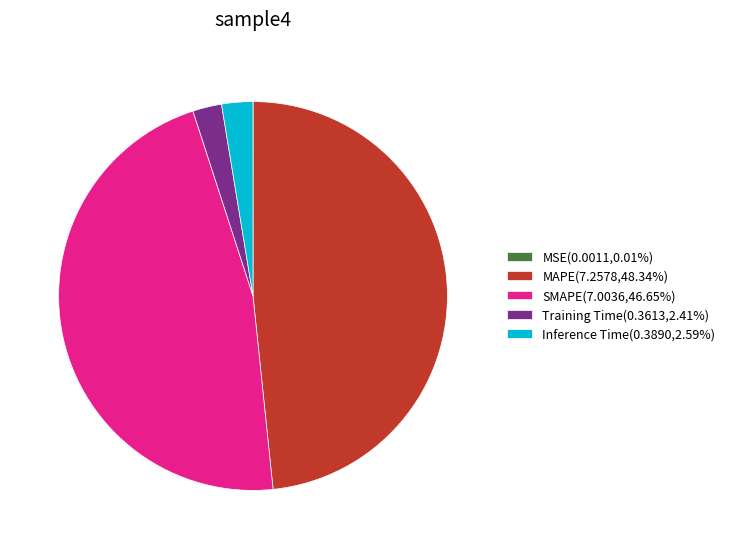

Is it true that SMAPE is 47% of the pie?

True